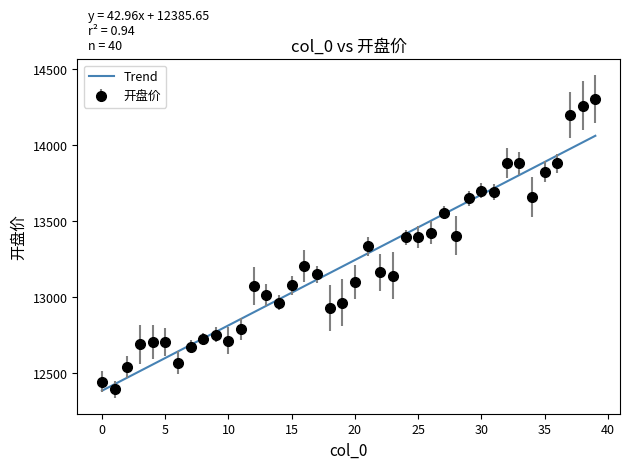

What is the minimum value for Trend?

12385.7